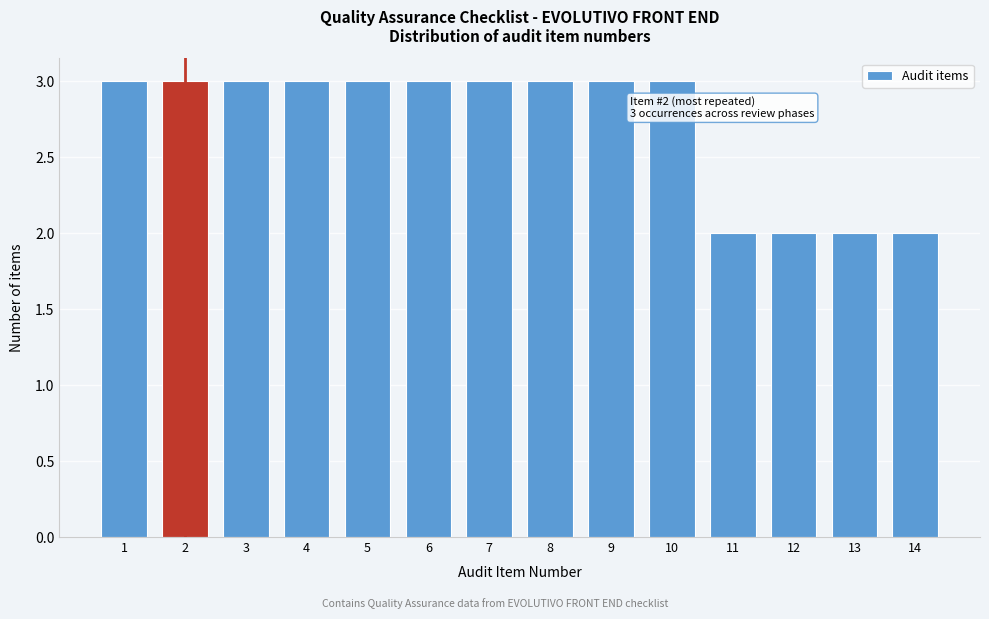

Reading left to right, list all the values displayed in this chart.

3	3	3	3	3	3	3	3	3	3	2	2	2	2